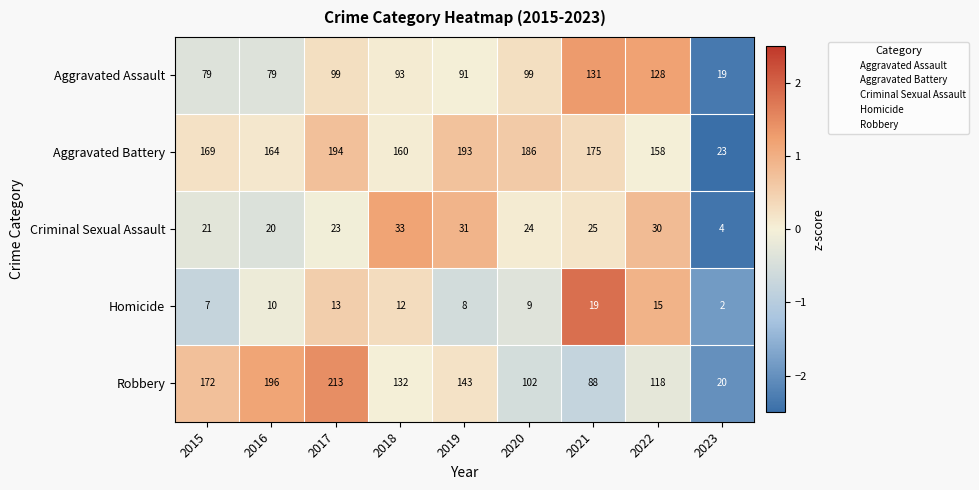

At 2015, list the series in order from largest to smallest.

Robbery, Aggravated Battery, Aggravated Assault, Criminal Sexual Assault, Homicide